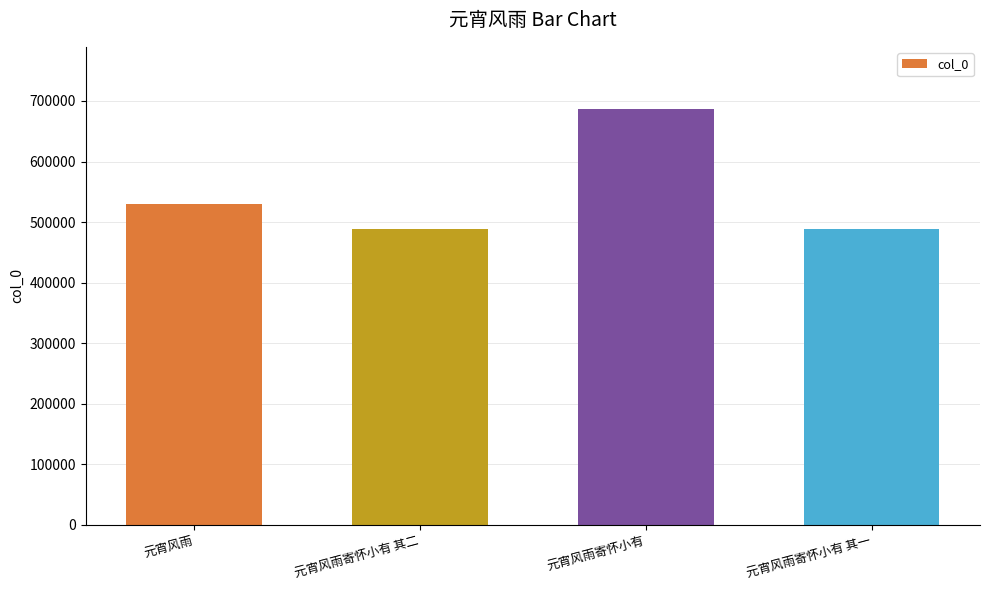

Is it true that the value at 元宵风雨寄怀小有 其二 is 156110?

False